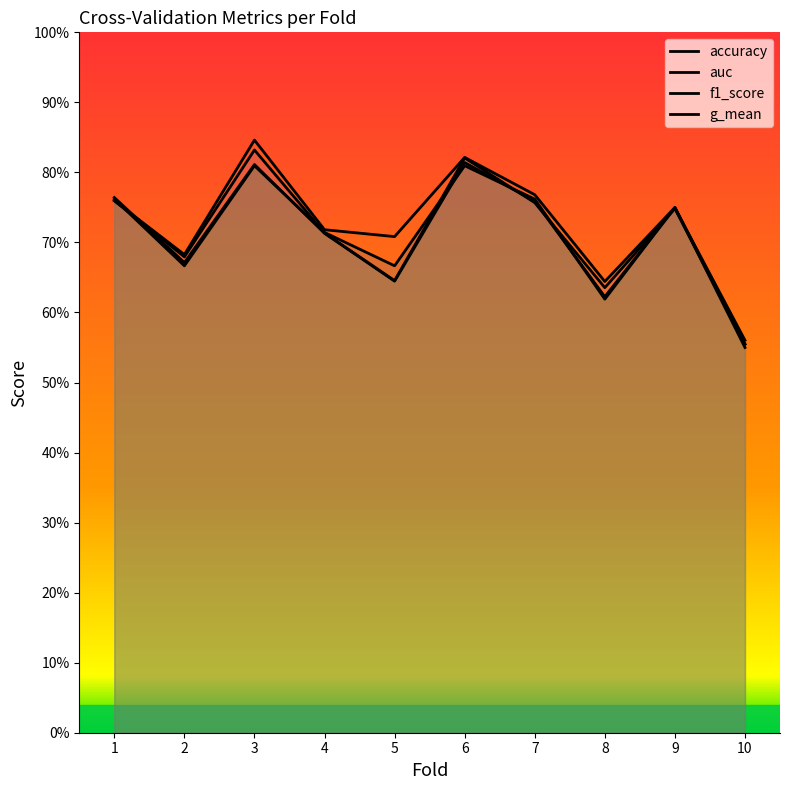

Is it true that accuracy equals 0.7 at 4?

True